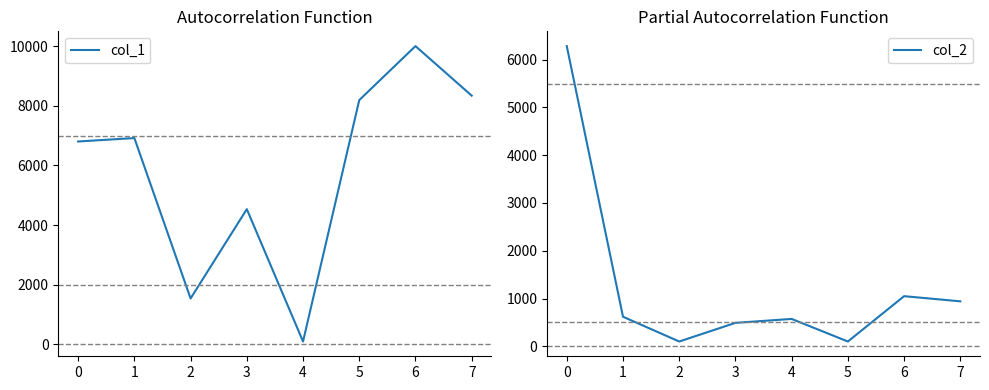

What is the minimum value shown in the chart?

100.0